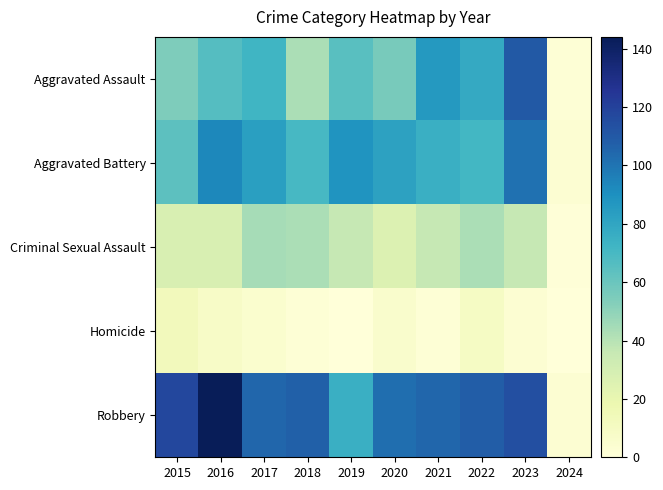

How many categories are shown in the chart?

10